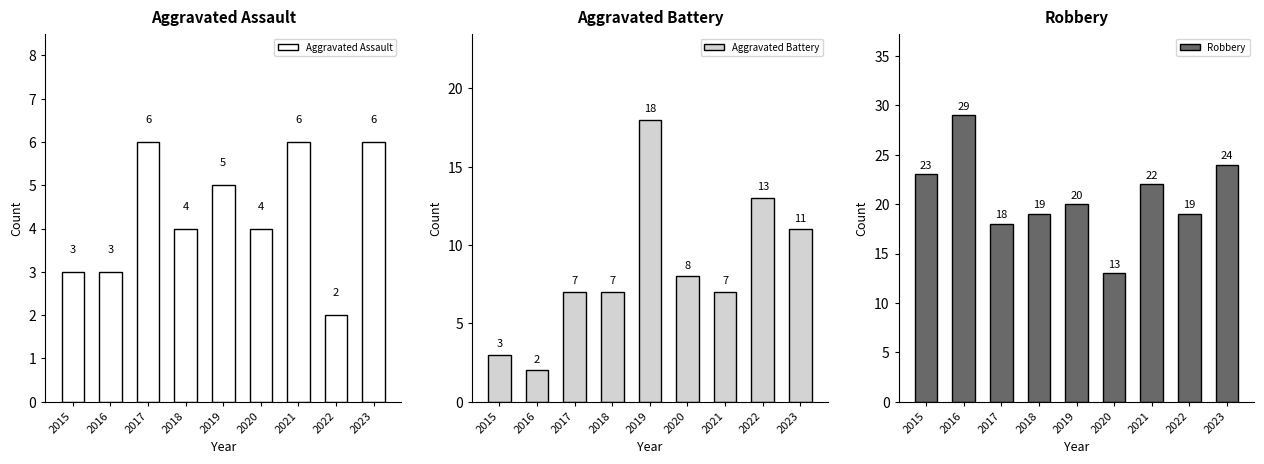

How many bars are there in total?

27